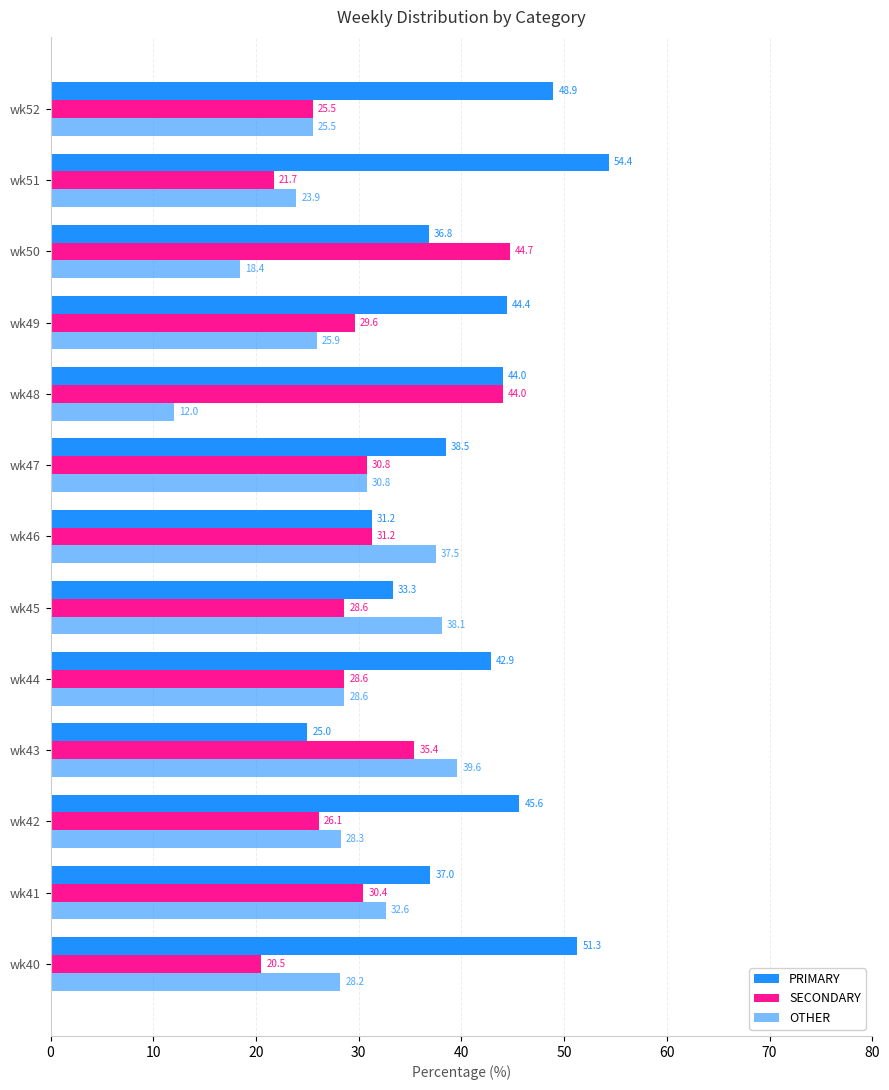

How many values in the PRIMARY series are below 42?

6